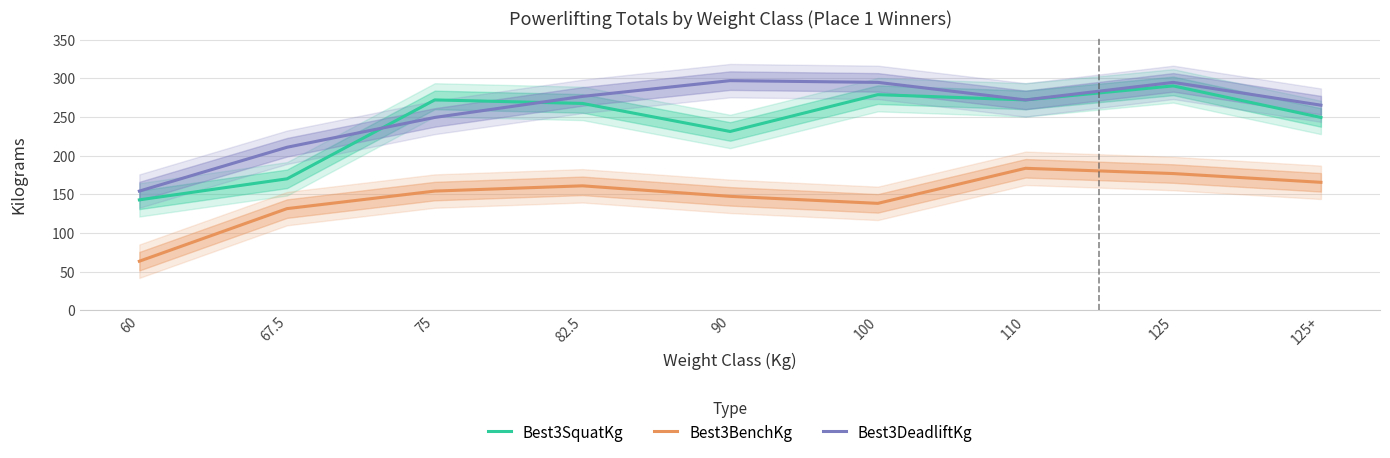

True or false: Best3DeadliftKg has a value of 107.6 at 67.5.

False